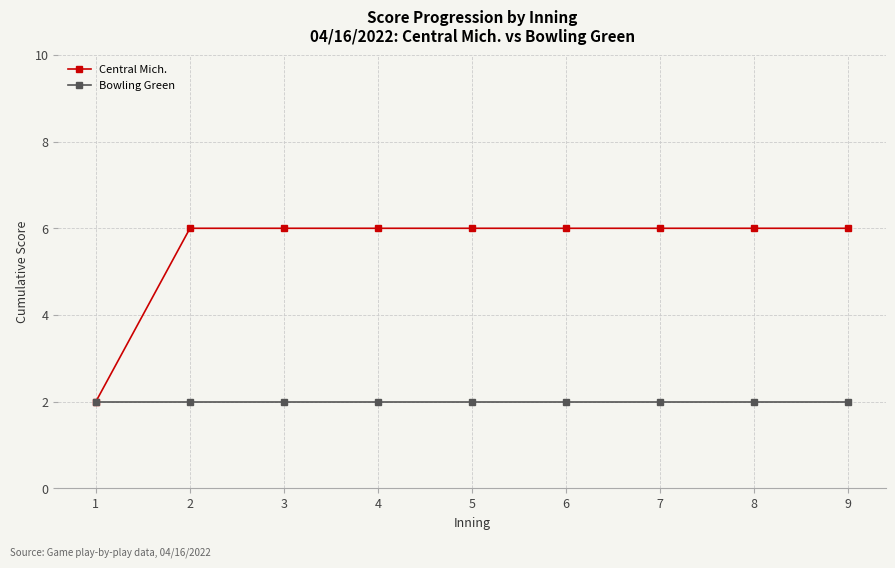

What is the total value across all series at 9?

8